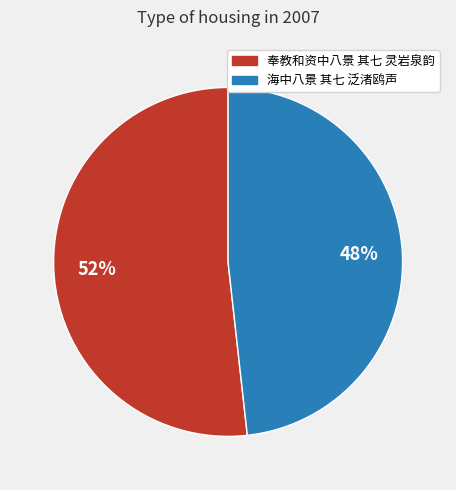

How many slices are in this pie chart?

2